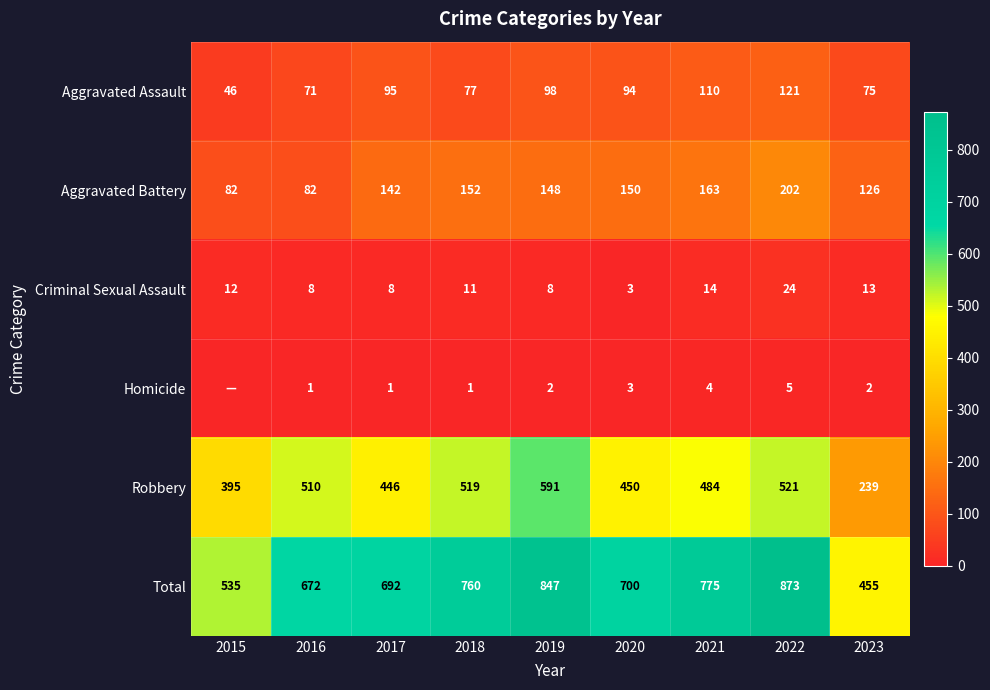

How many series are shown in this chart?

6